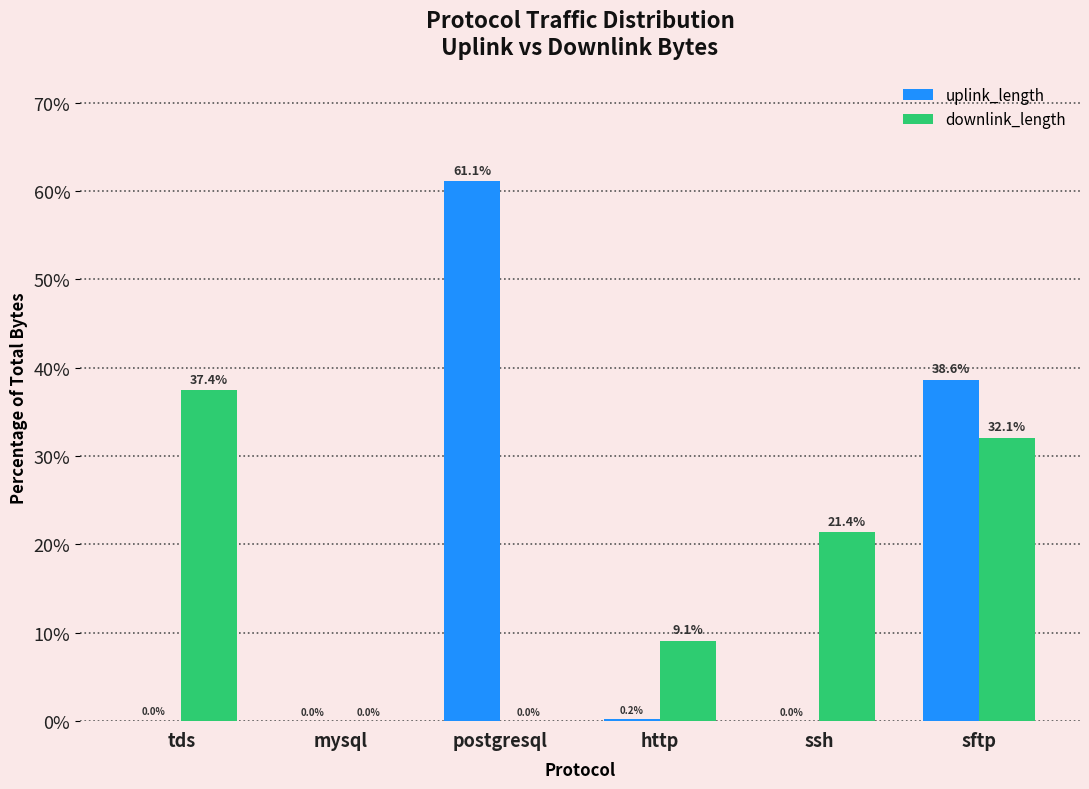

What is the sum of the downlink_length values at postgresql and http?

9.1